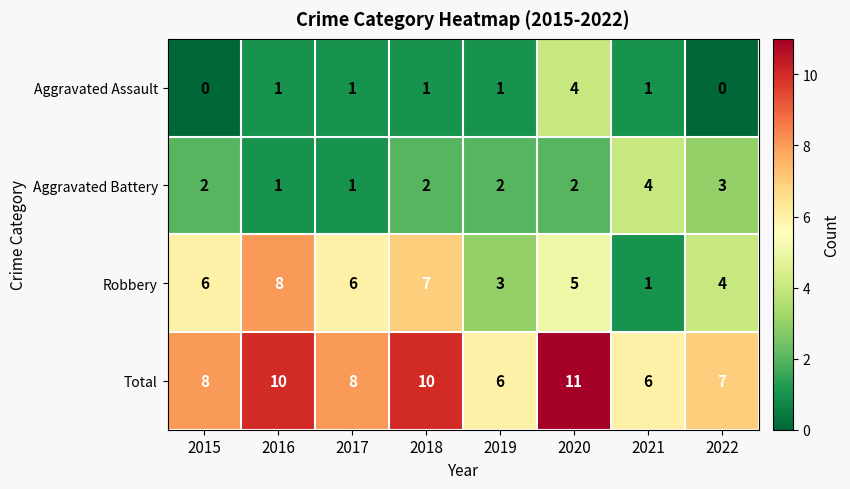

Rank the series at 2015 from highest to lowest value.

Total, Robbery, Aggravated Battery, Aggravated Assault